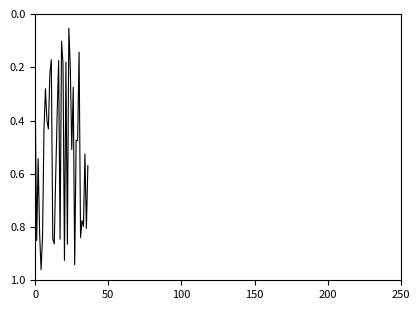

Which category has the lowest value across all series?

23